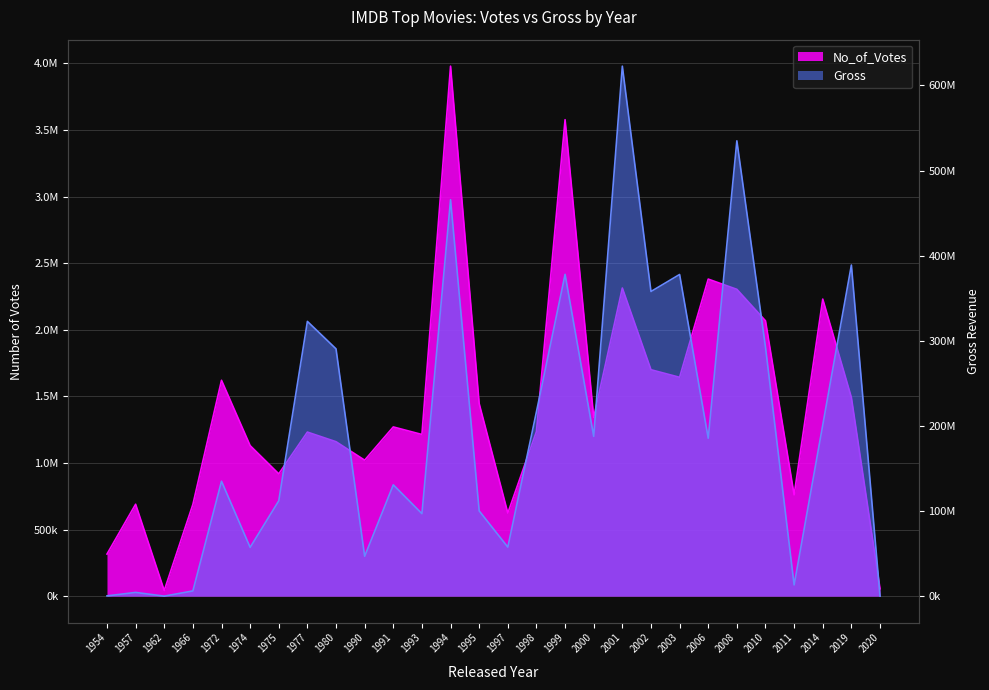

How many categories are shown in the chart?

28